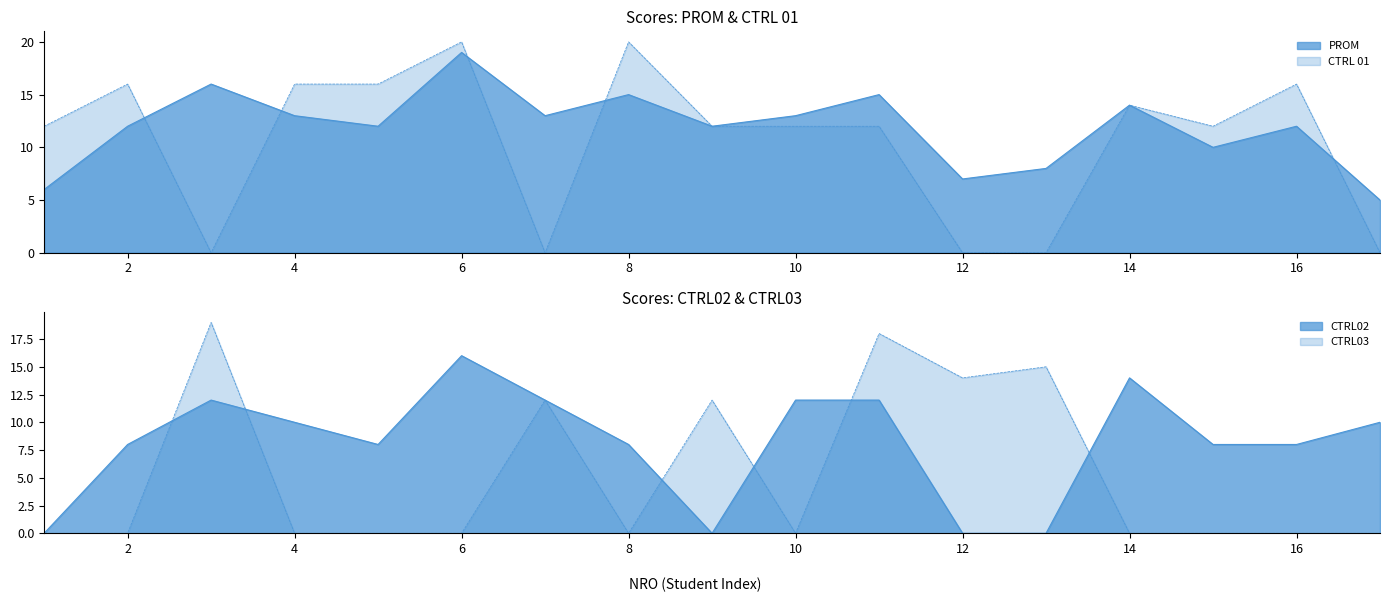

Reading left to right, what are all the values shown in this chart?

PROM: 1=6	2=12	3=16	4=13	5=12	6=19	7=13	8=15	9=12	10=13	11=15	12=7	13=8	14=14	15=10	16=12	17=5
CTRL 01: 1=12	2=16	3=0	4=16	5=16	6=20	7=0	8=20	9=12	10=12	11=12	12=0	13=0	14=14	15=12	16=16	17=0
CTRL02: 1=0	2=8	3=12	4=10	5=8	6=16	7=12	8=8	9=0	10=12	11=12	12=0	13=0	14=14	15=8	16=8	17=10
CTRL03: 1=0	2=0	3=19	4=0	5=0	6=0	7=12	8=0	9=12	10=0	11=18	12=14	13=15	14=0	15=0	16=0	17=0